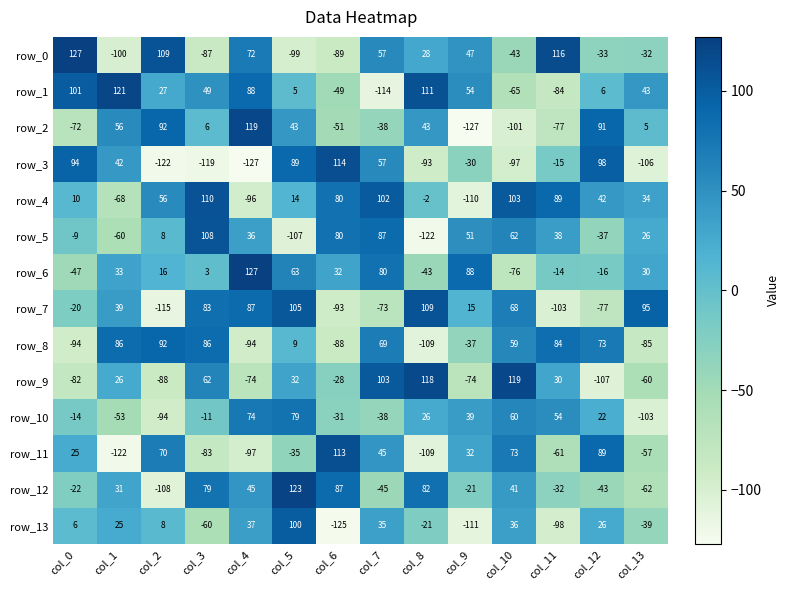

Is it true that row_1 equals 54 at col_9?

True